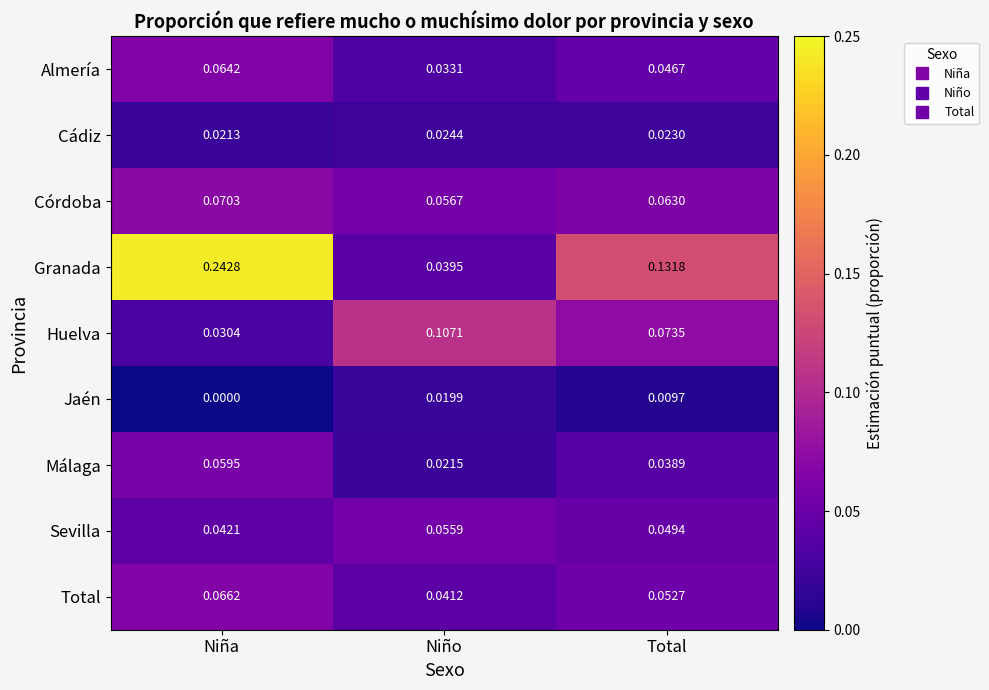

Rank the series by their maximum value, from highest to lowest.

Granada, Huelva, Córdoba, Total, Almería, Málaga, Sevilla, Cádiz, Jaén